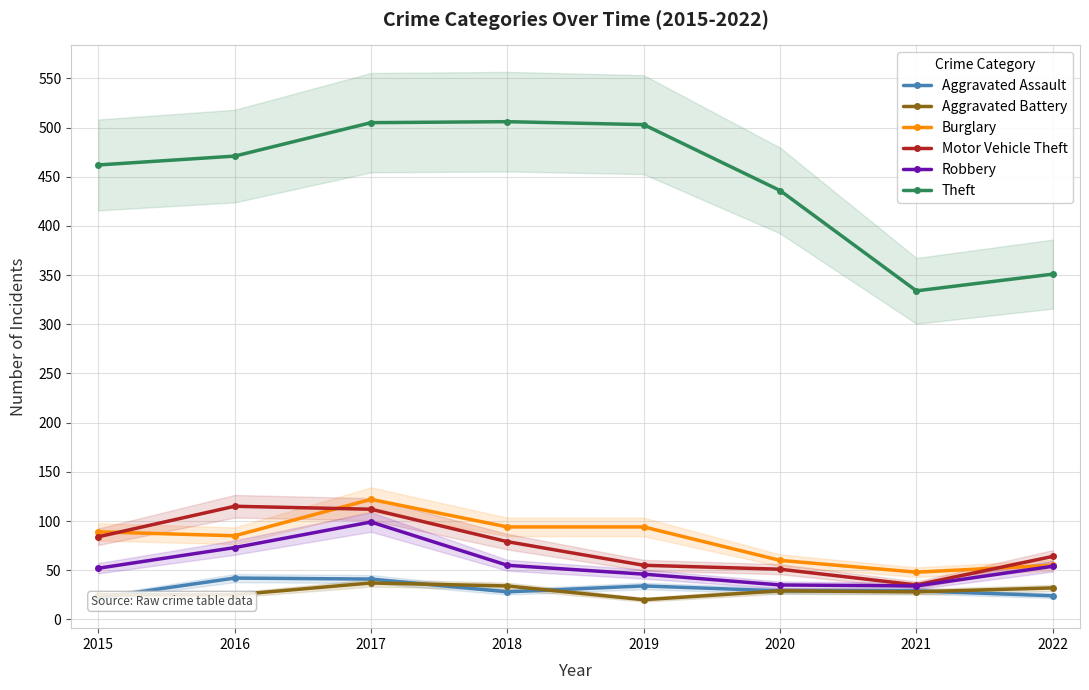

The value of Motor Vehicle Theft at 2021 is 35. True or false?

True